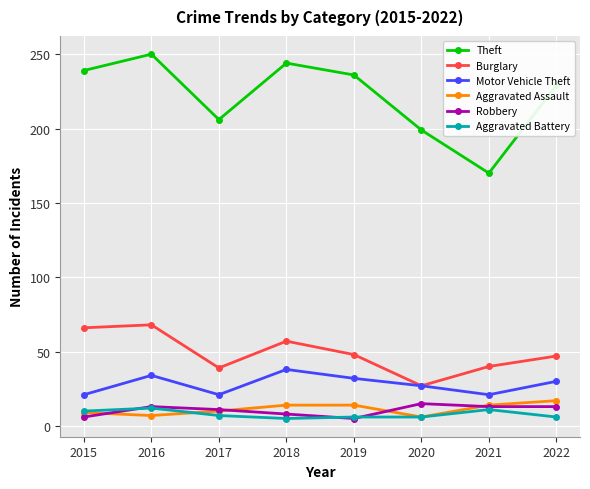

How many interior local valleys does the Burglary series have?

2